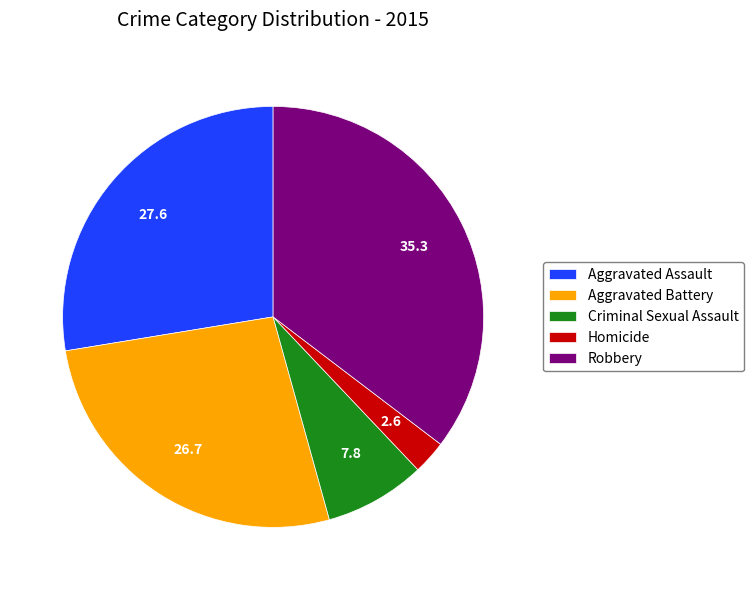

The Aggravated Assault slice represents 28% of the pie. True or false?

True